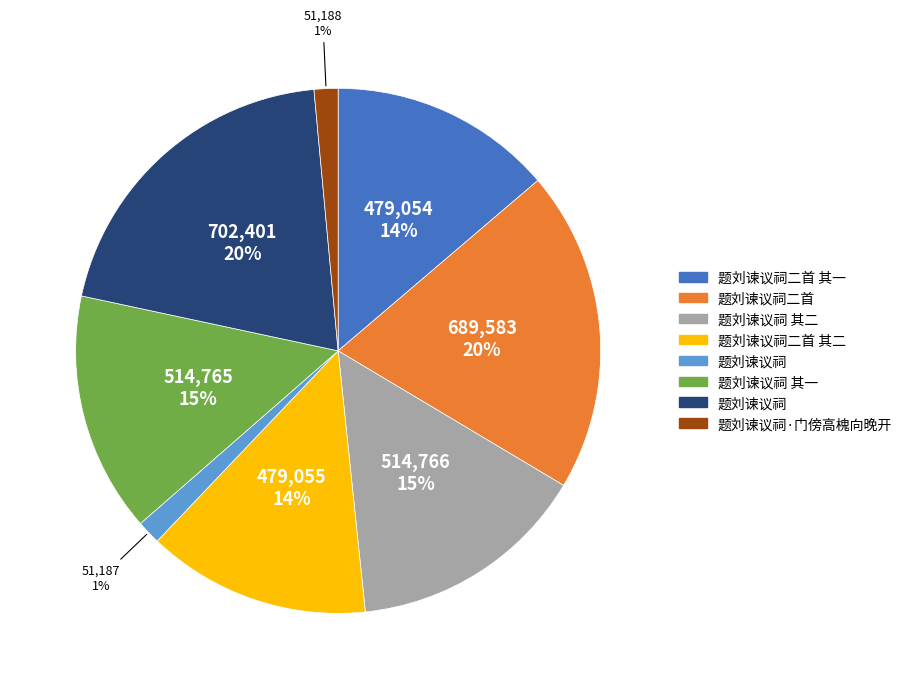

How many slices are in this pie chart?

8